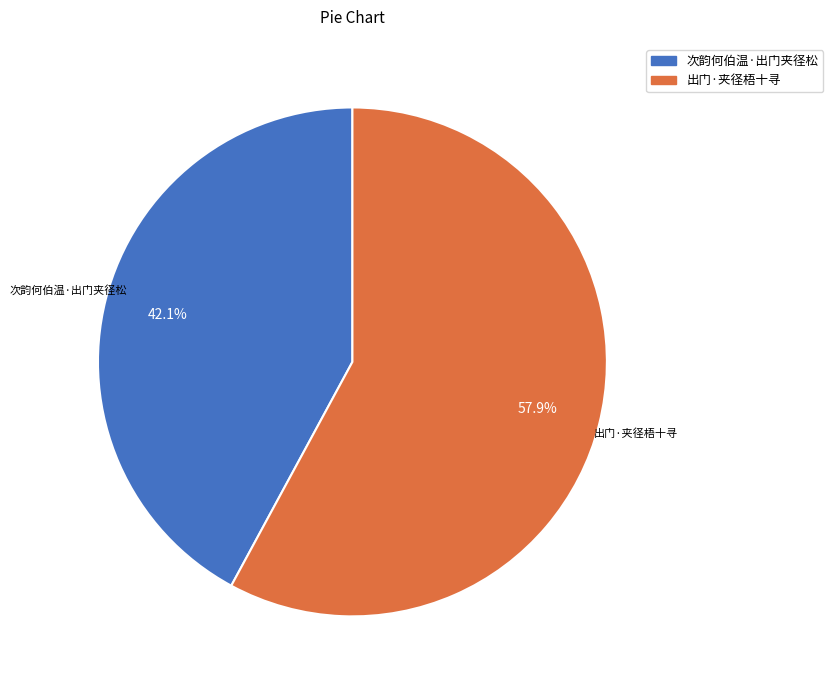

Count the number of slices in the pie.

2